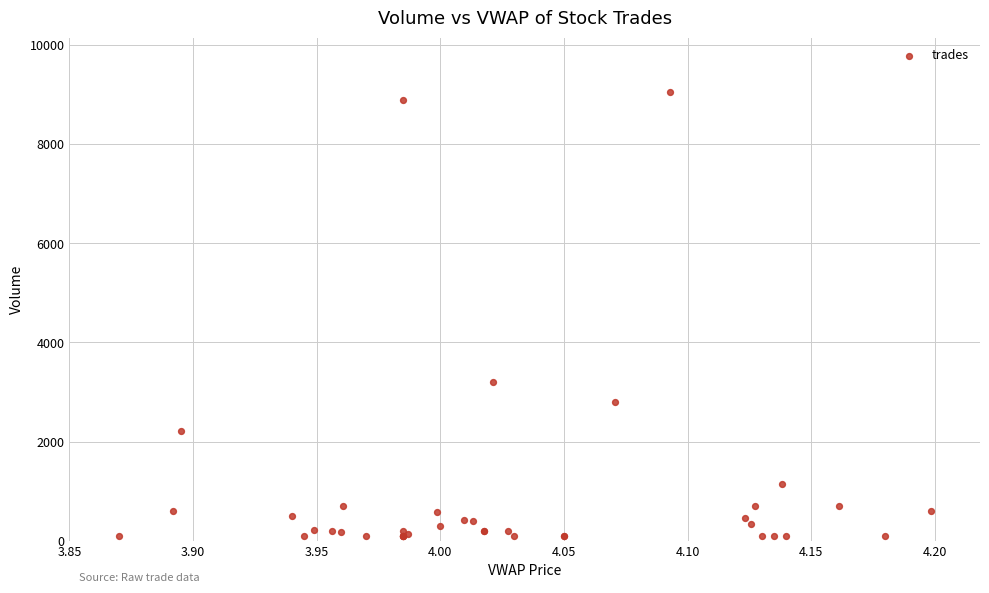

What Y value in the scatter plot is closest to 4581?

3200